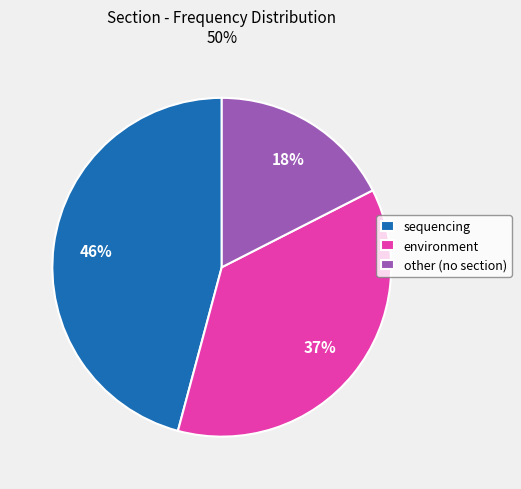

Which slice is the smallest?

other (no section)